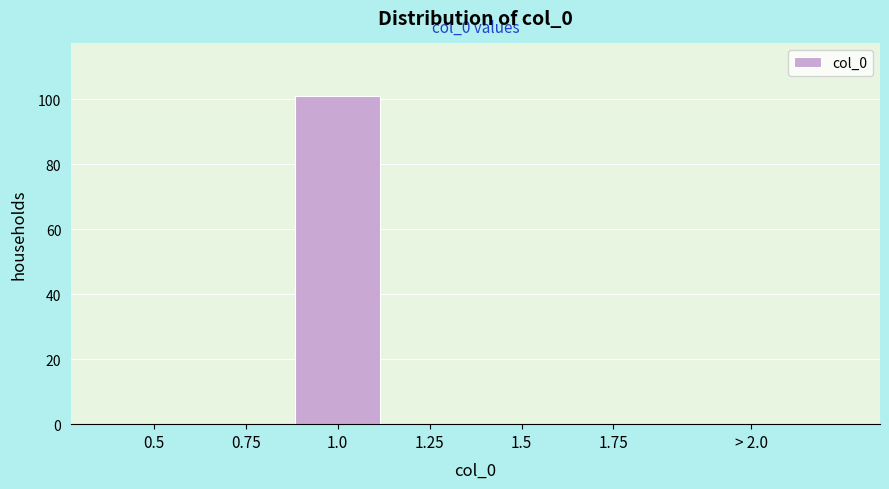

Reading left to right, extract all data points from this chart.

0.5=0	0.75=0	1.0=101	1.25=0	1.5=0	1.75=0	> 2.0=0